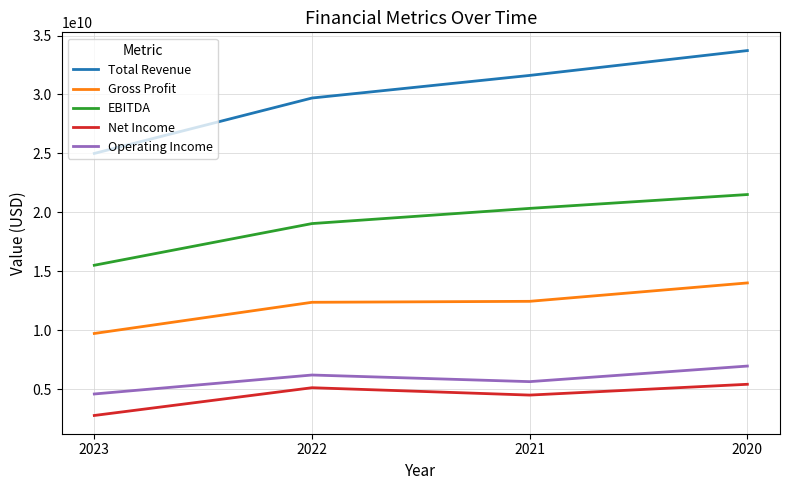

True or false: Net Income has a value of 1365225325 at 2022.

False